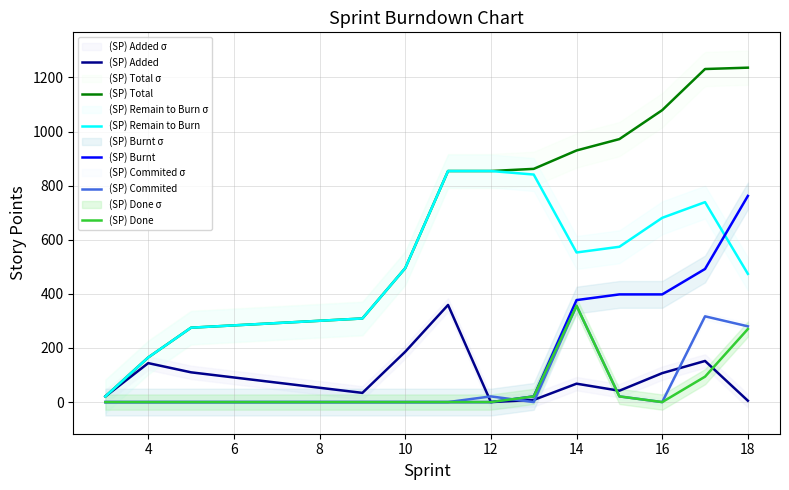

True or false: (SP) Burnt and (SP) Added cross at least once.

False